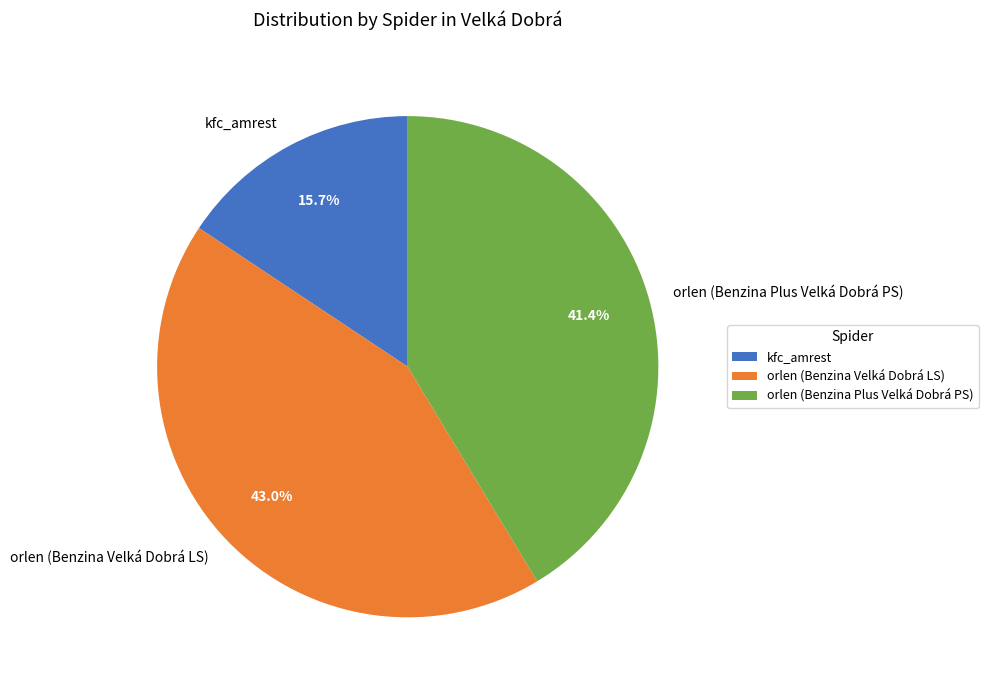

Is it true that kfc_amrest is 23% of the pie?

False